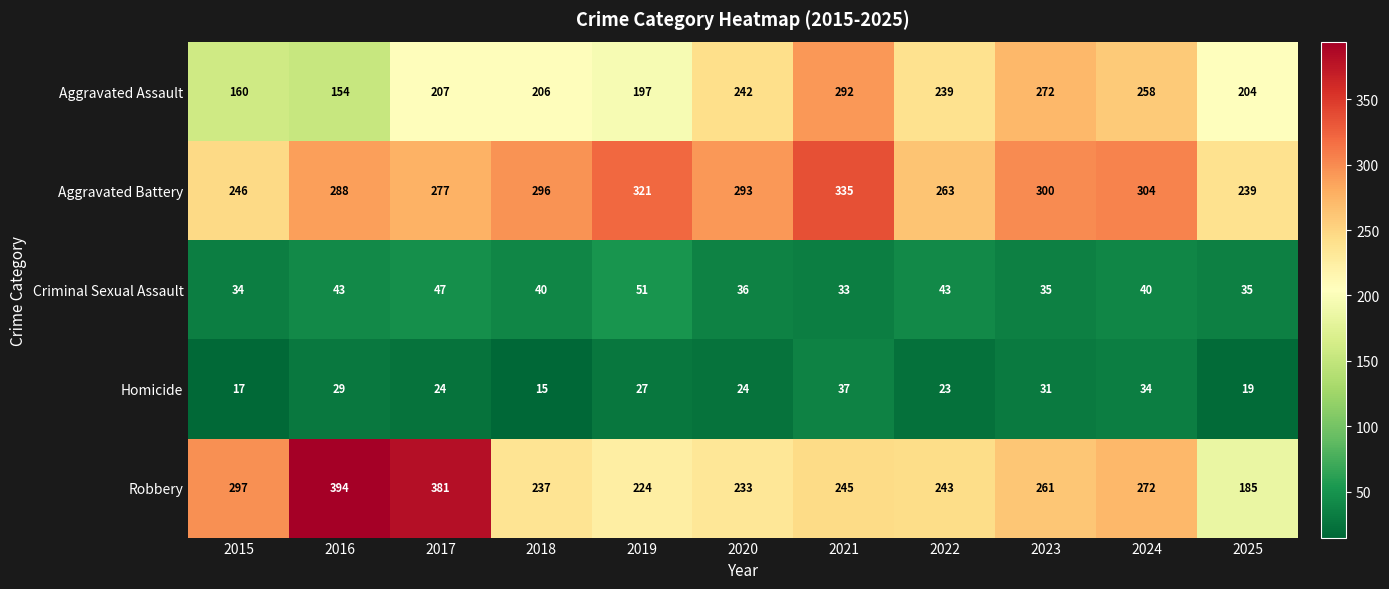

List the series in order of their peak value, lowest first.

Homicide, Criminal Sexual Assault, Aggravated Assault, Aggravated Battery, Robbery